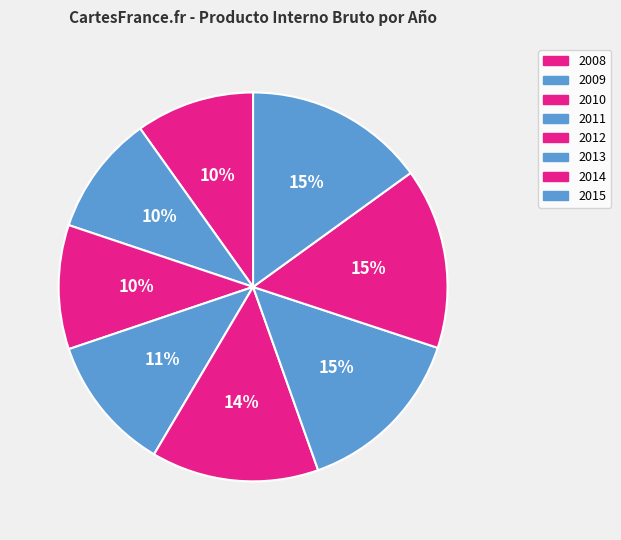

To the nearest percent, what is the difference between the largest and smallest slice percentages?

5%